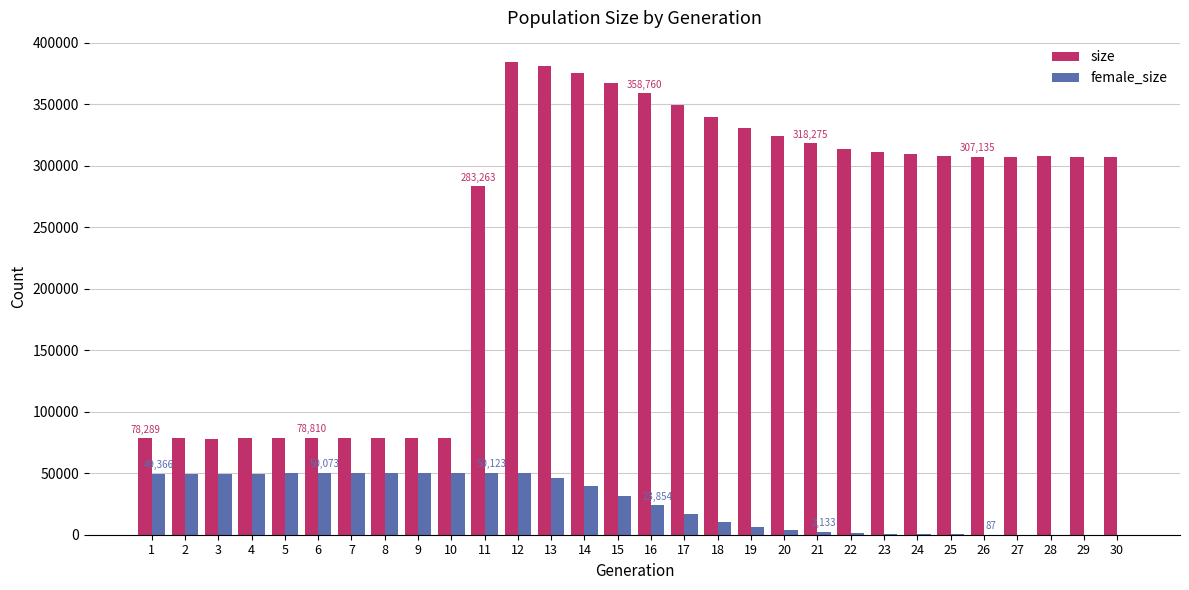

How many groups of bars are there?

30